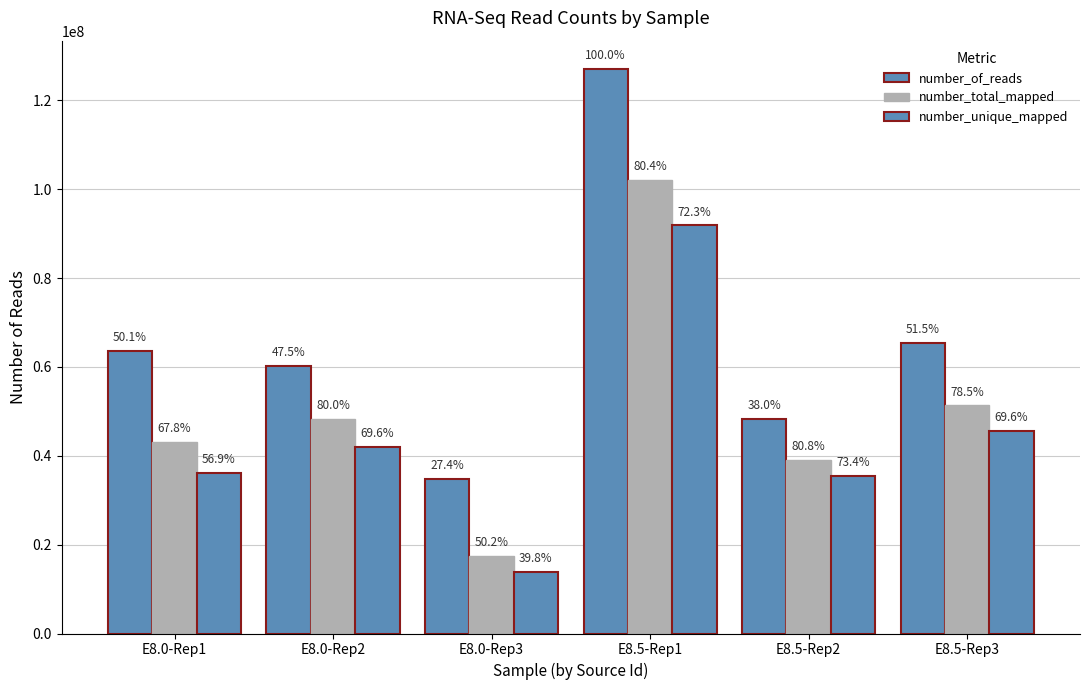

List the series in order of their overall mean, lowest first.

number_unique_mapped, number_total_mapped, number_of_reads